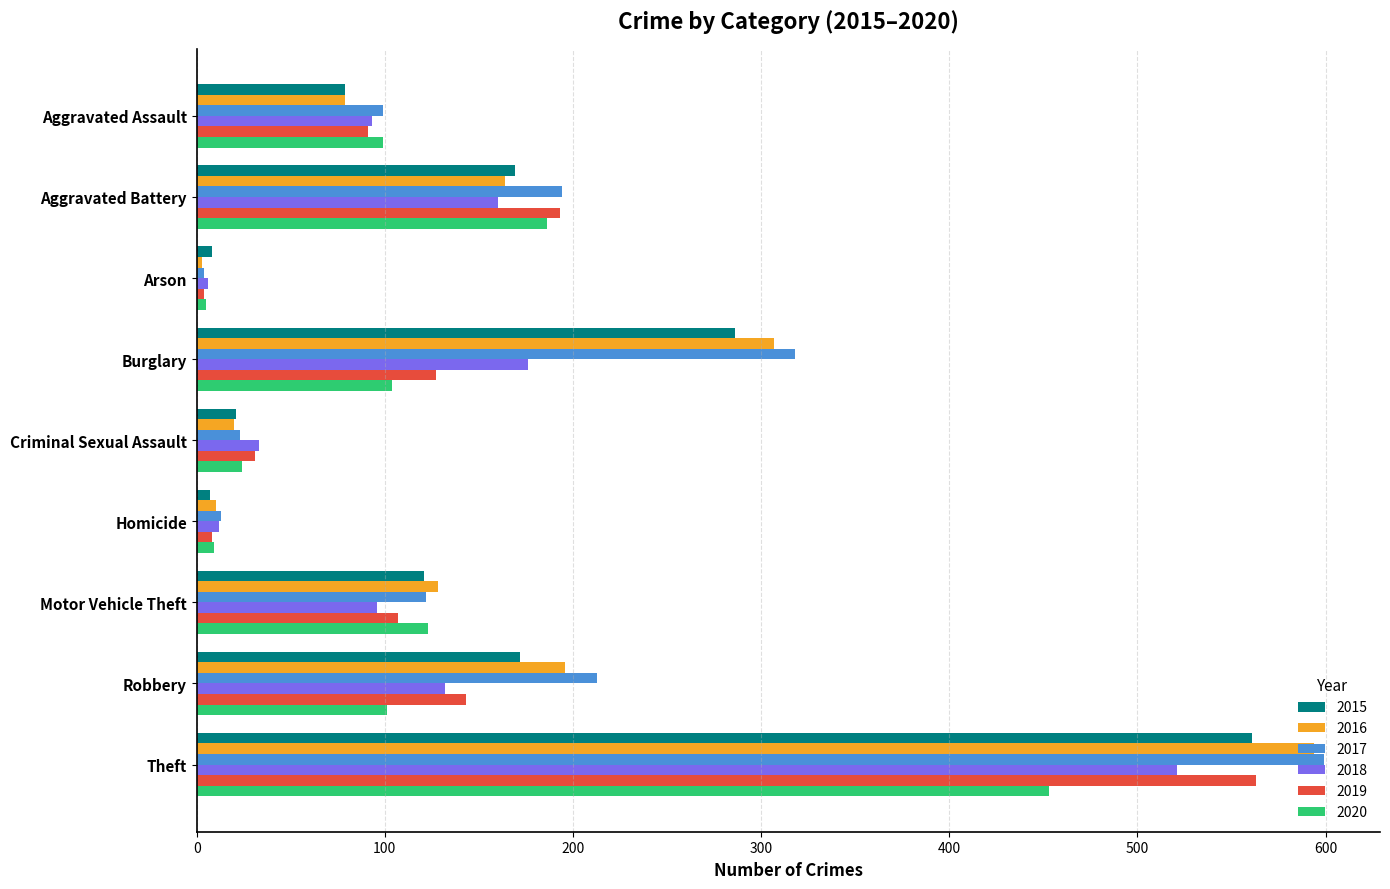

What is the spread (max minus min) of values at Homicide?

6